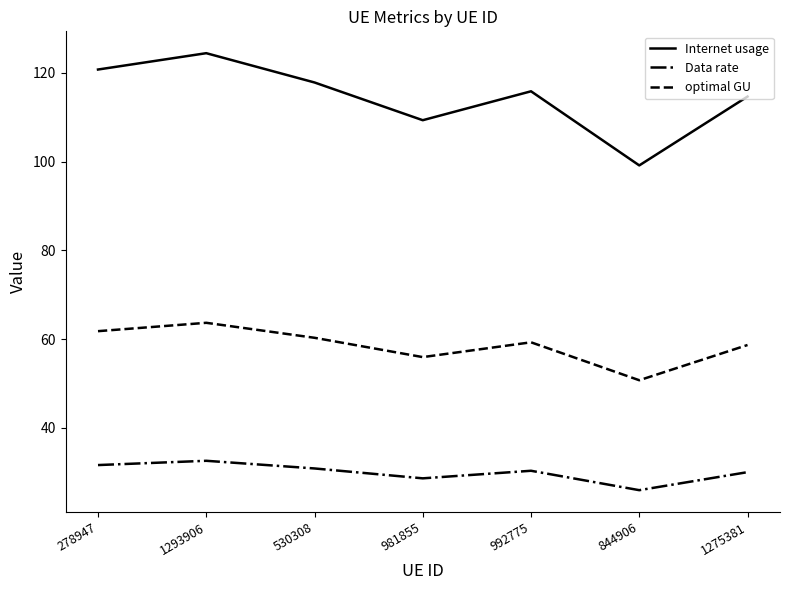

What is the difference between the maximum and minimum values in the Data rate series?

6.6